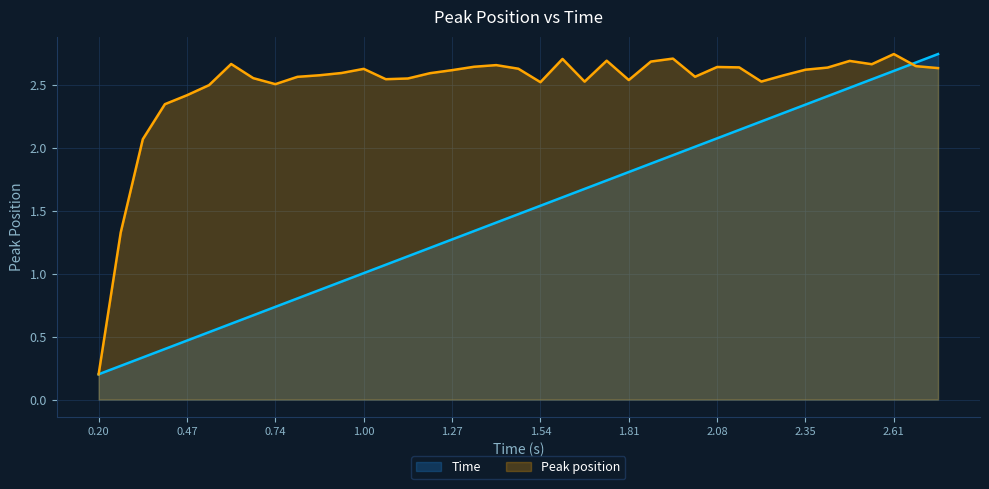

The value of Time at 2.08 is 0.9. True or false?

False